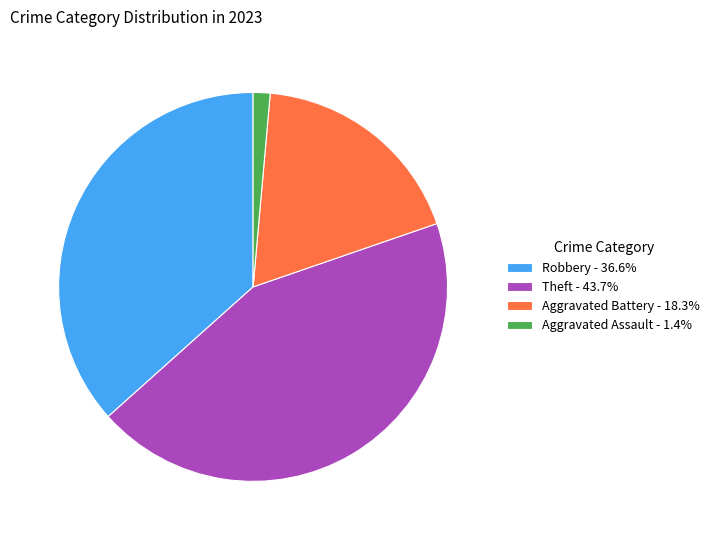

Does any single category account for the majority?

No